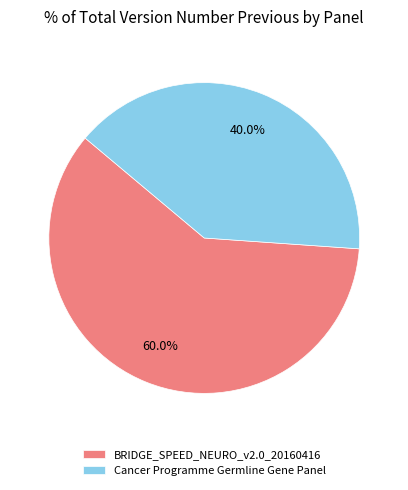

The Cancer Programme Germline Gene Panel slice represents 40% of the pie. True or false?

True